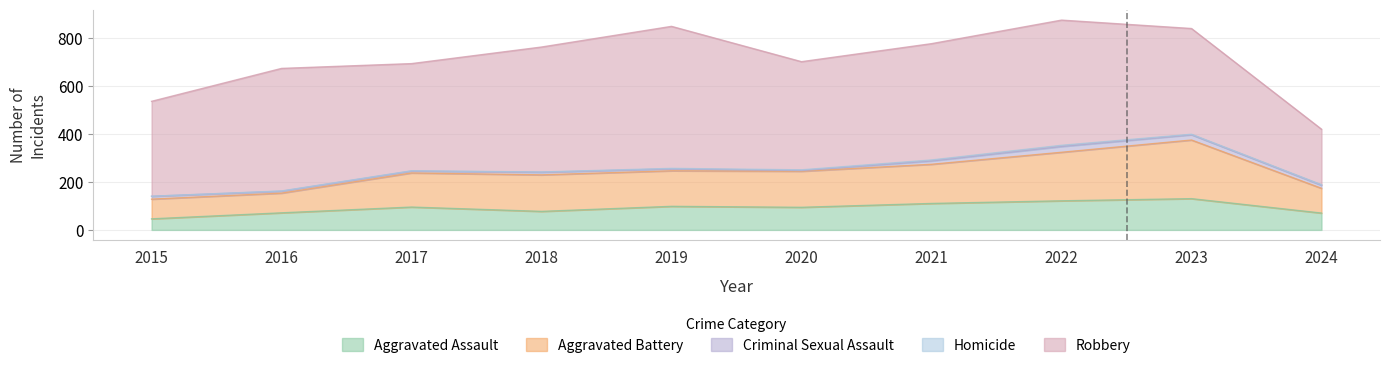

The value of Robbery at 2018 is 187. True or false?

False